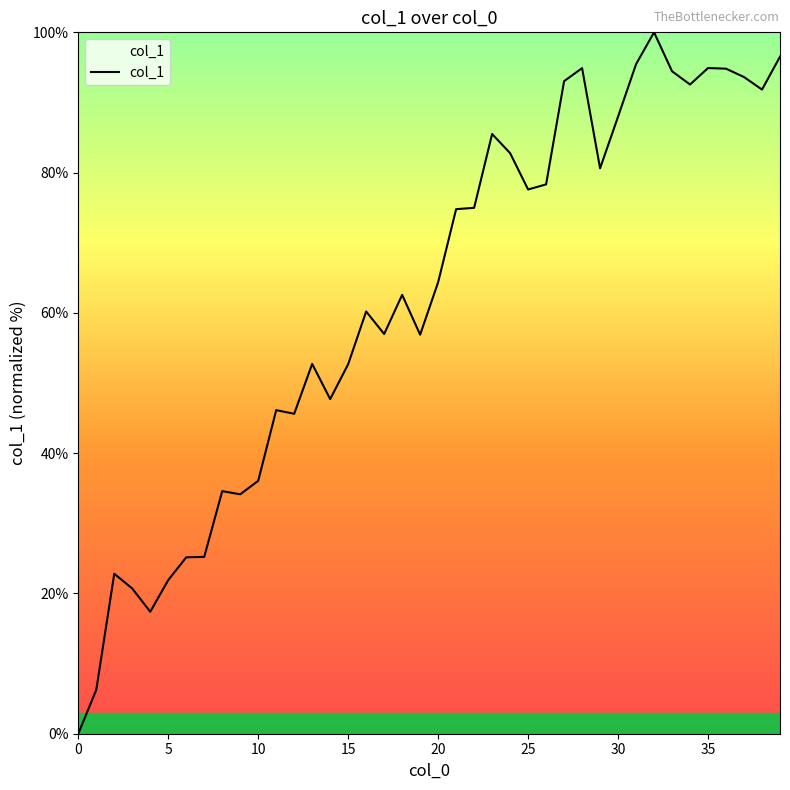

What is the maximum value shown in the chart?

100.0